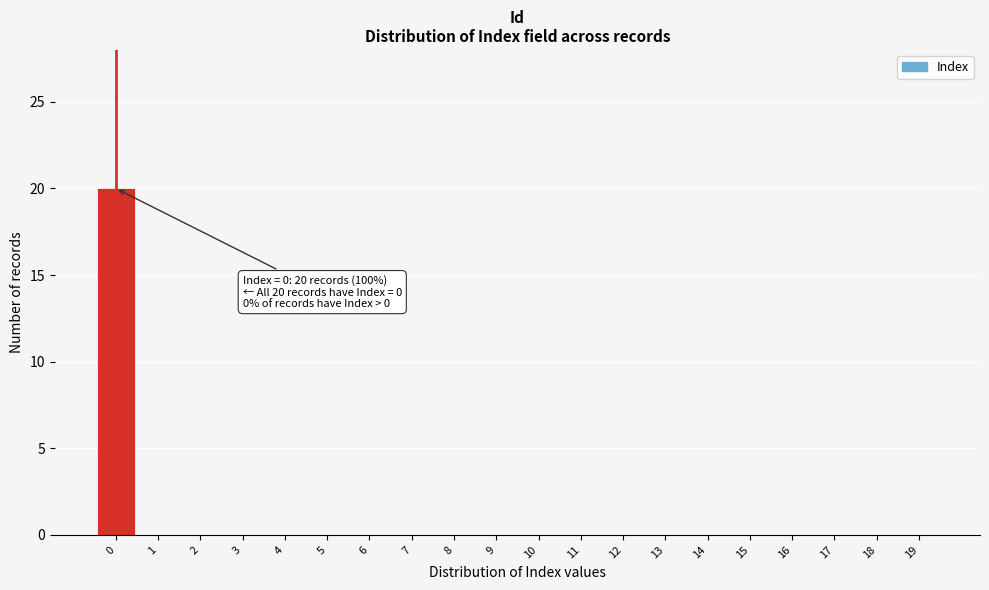

Which range on the x-axis has the tallest bar?

-0.5 to 0.5